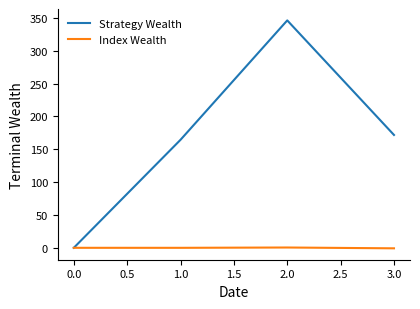

Which series has the widest spread of values?

Strategy Wealth